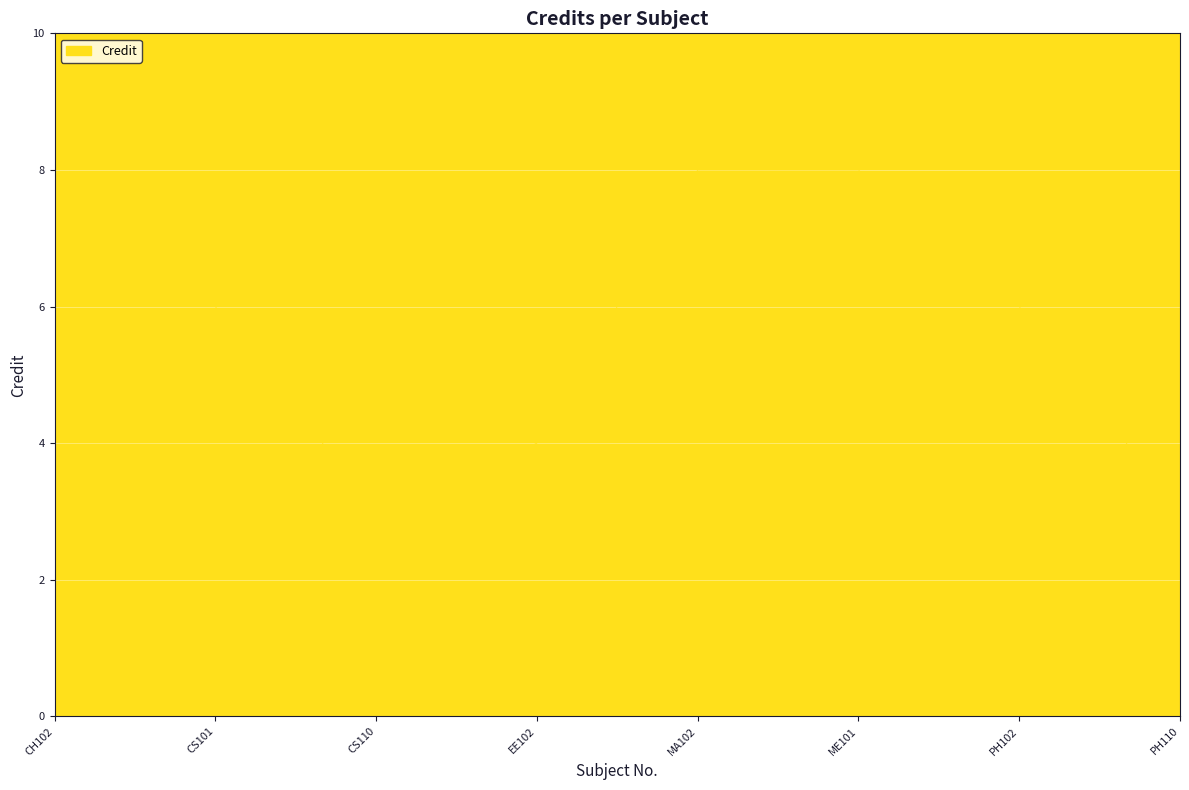

How many interior local valleys (lower than both neighbors) does the data have?

1